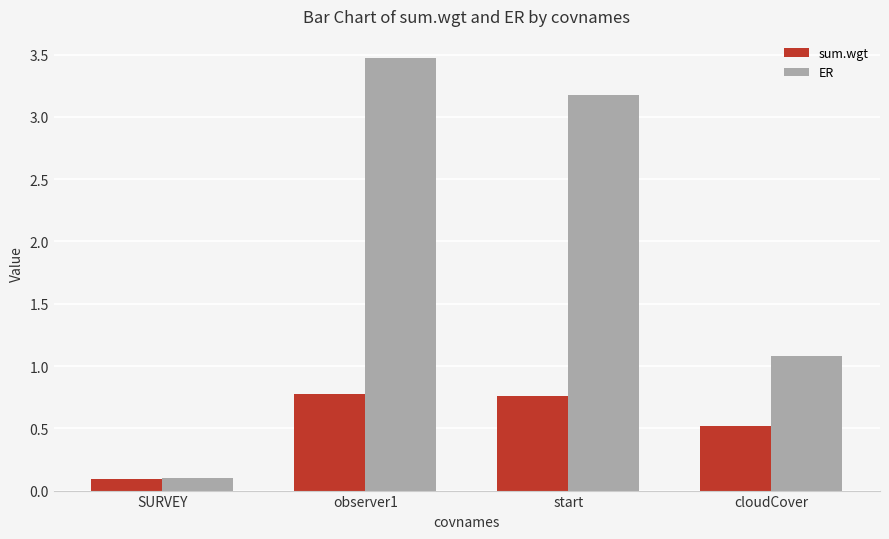

Which series has the largest total across all categories?

ER